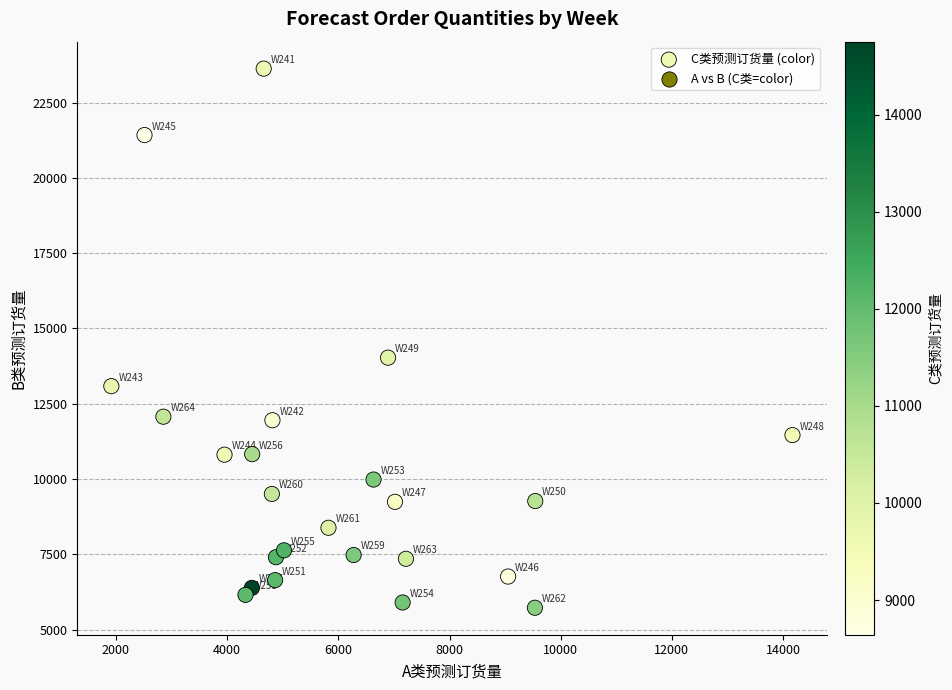

What is the range of X values (max minus min)?

12251.3